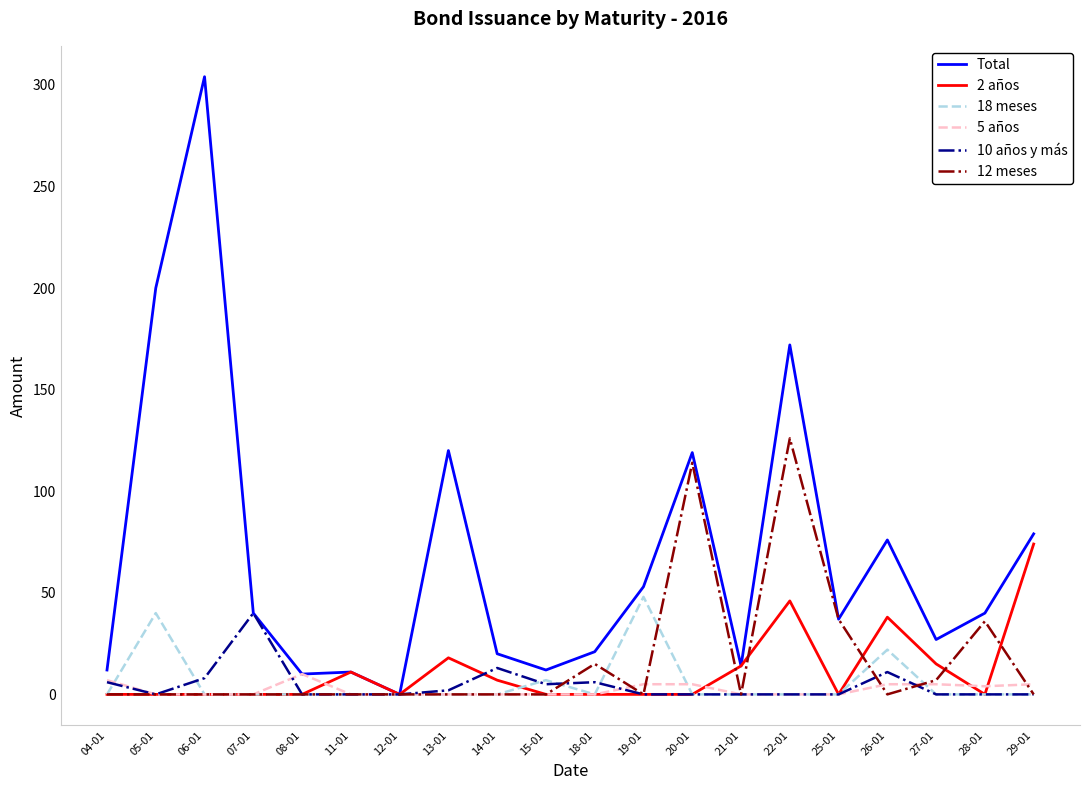

Which series has the widest spread of values?

Total